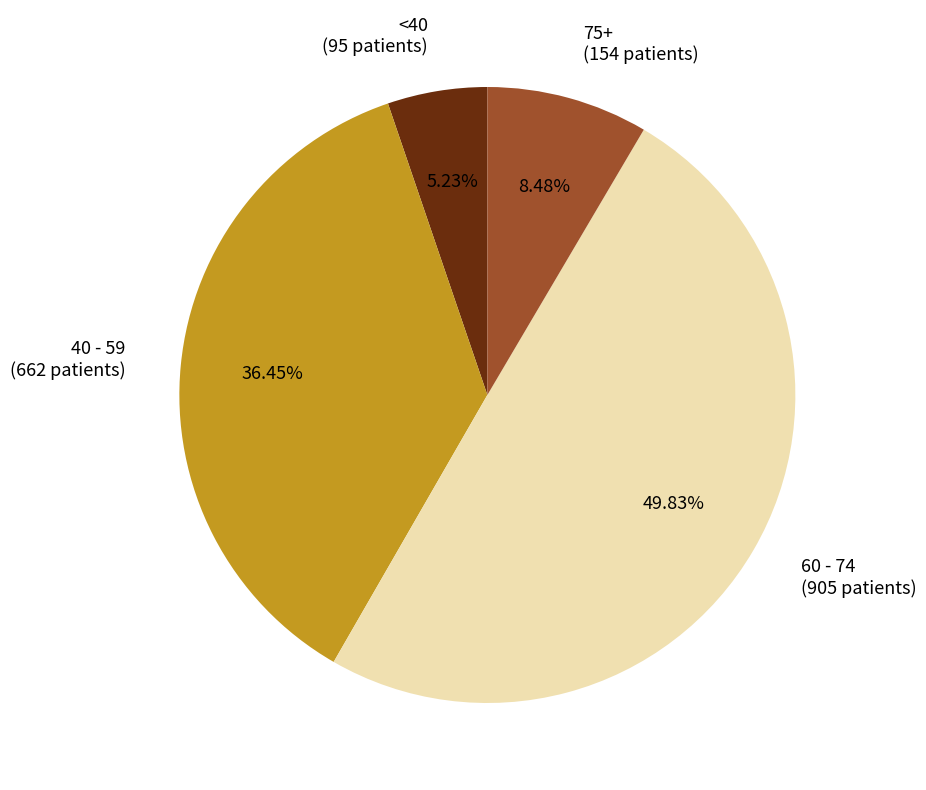

To the nearest percent, what is the average slice percentage?

25%